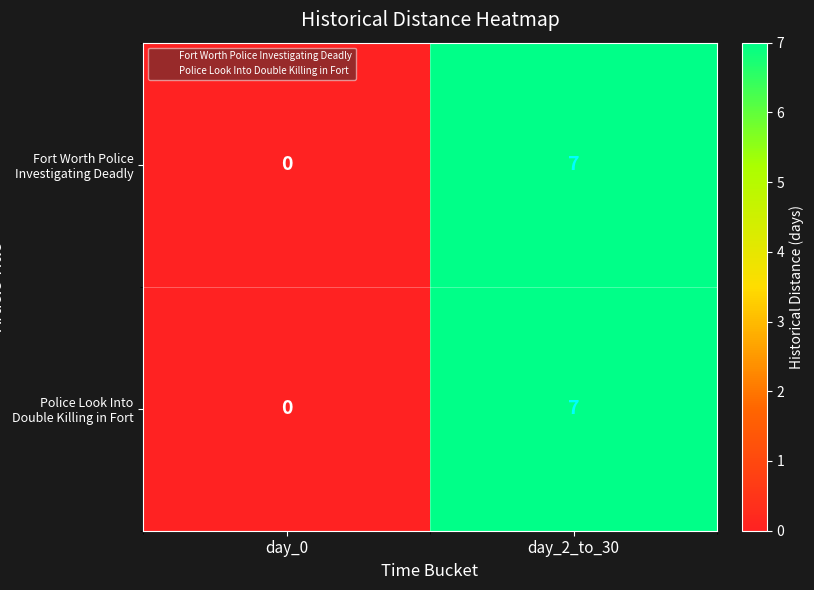

Where is Police Look Into Double Killing in Fort nearest to the value 3?

day_0